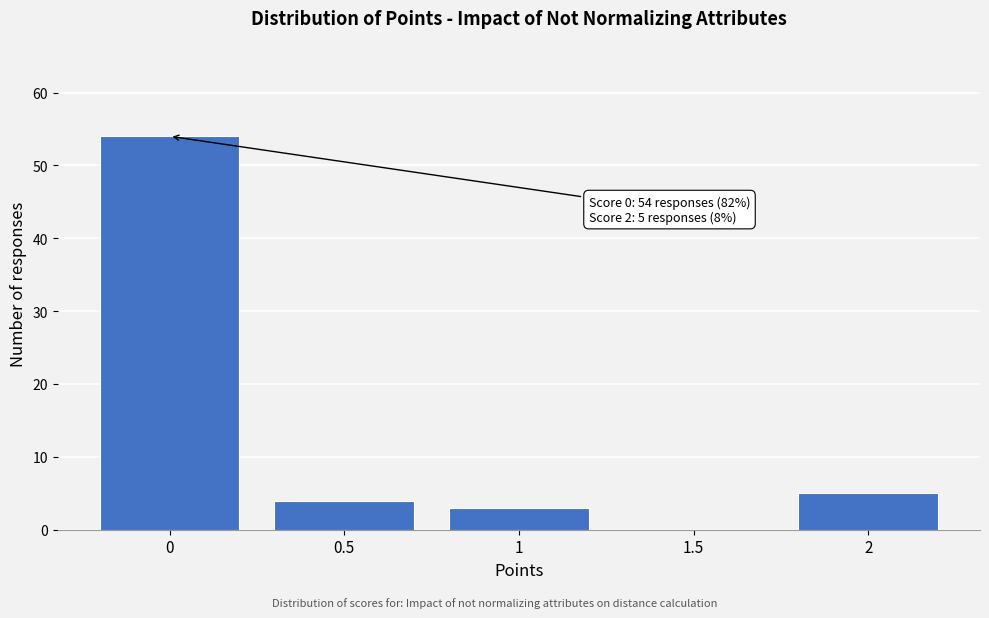

Reading left to right, list all the values displayed in this chart.

0=54	0.5=4	1=3	1.5=0	2=5